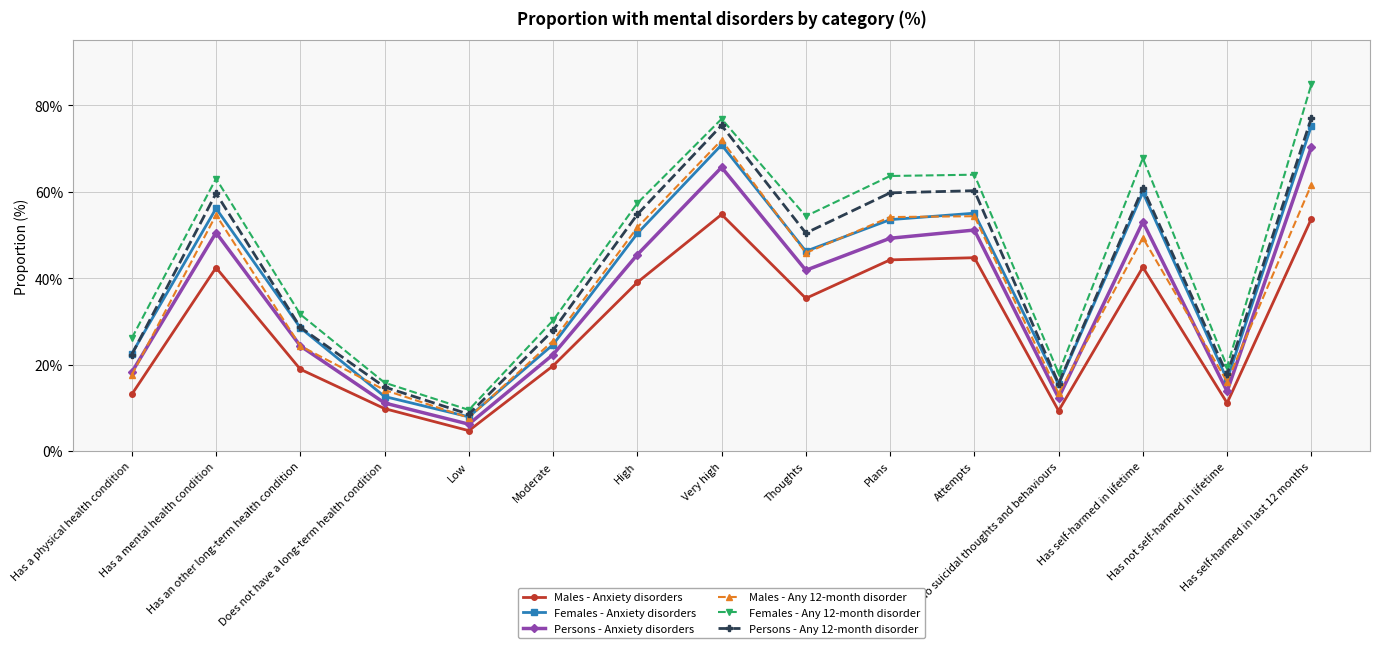

Is it true that Persons - Anxiety disorders equals 19.3 at No suicidal thoughts and behaviours?

False